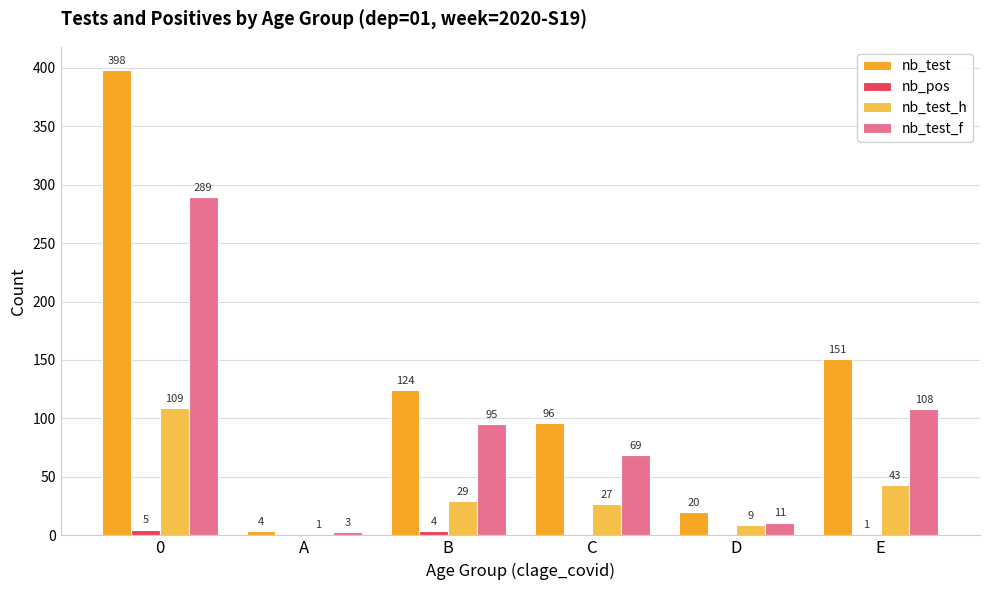

What is the spread (max minus min) of values at E?

150